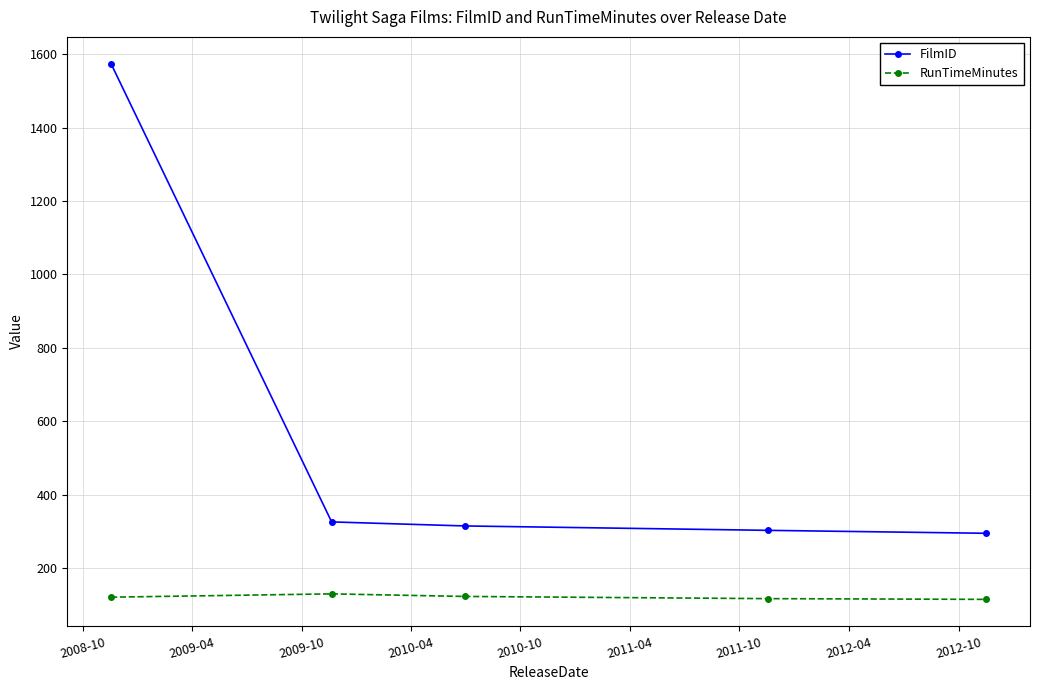

What is the difference between the maximum and minimum values in the FilmID series?

1279